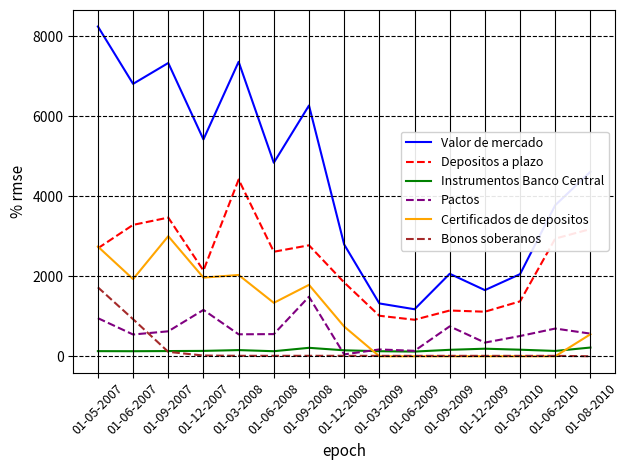

What is the highest value of the Depositos a plazo series?

4420